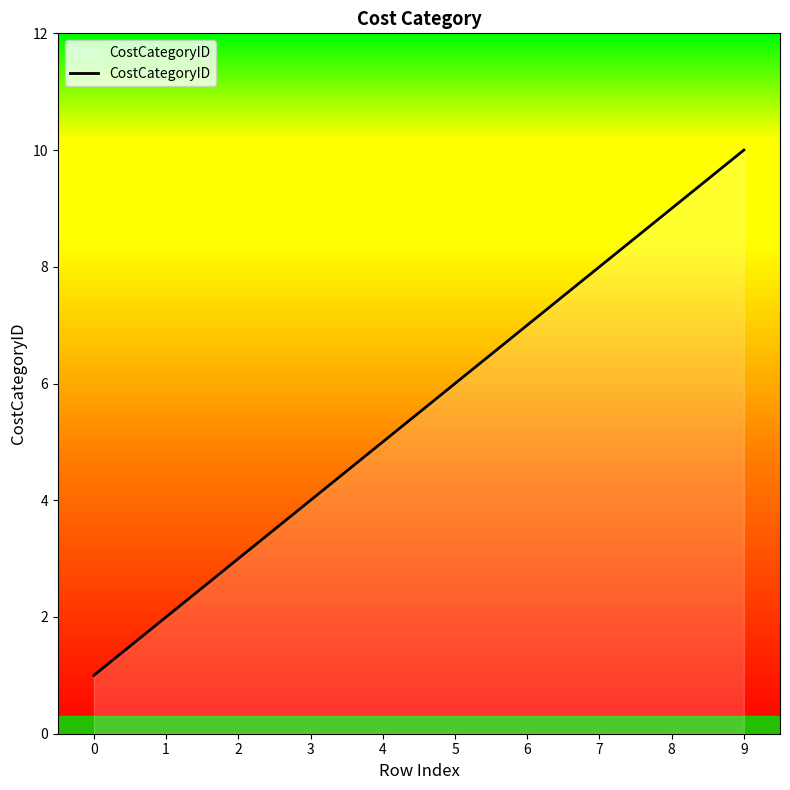

What is the smallest value displayed?

1